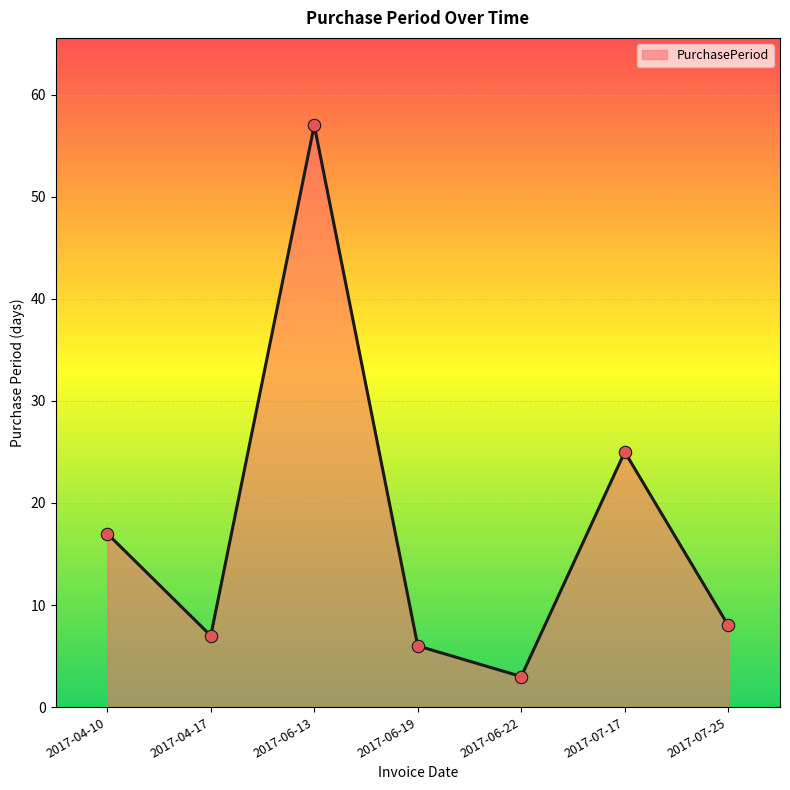

Between 2017-04-10 and 2017-07-25, which is larger?

2017-04-10